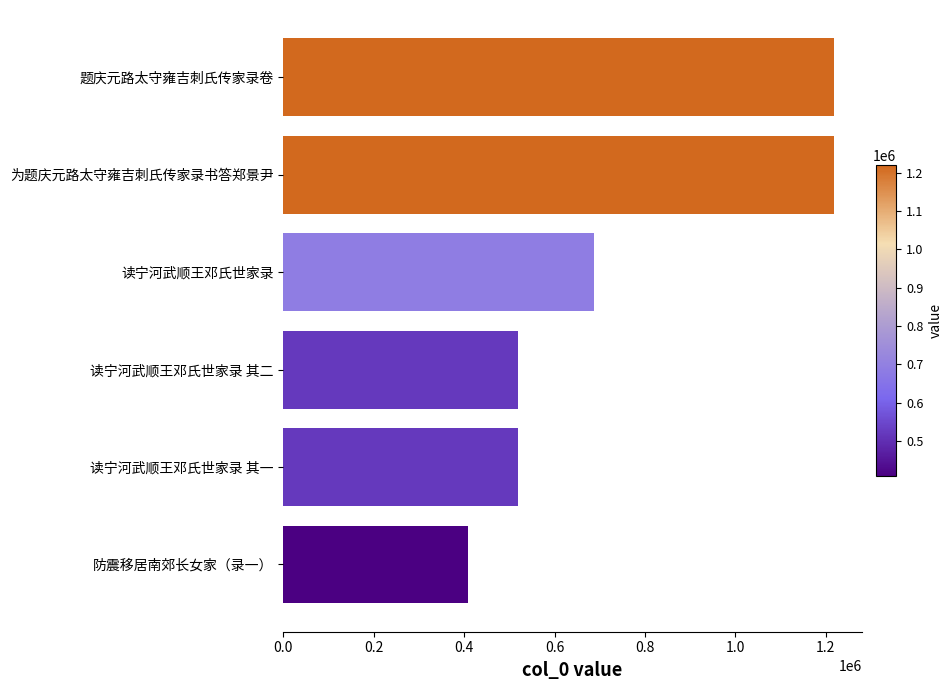

Are the bars horizontal?

Yes